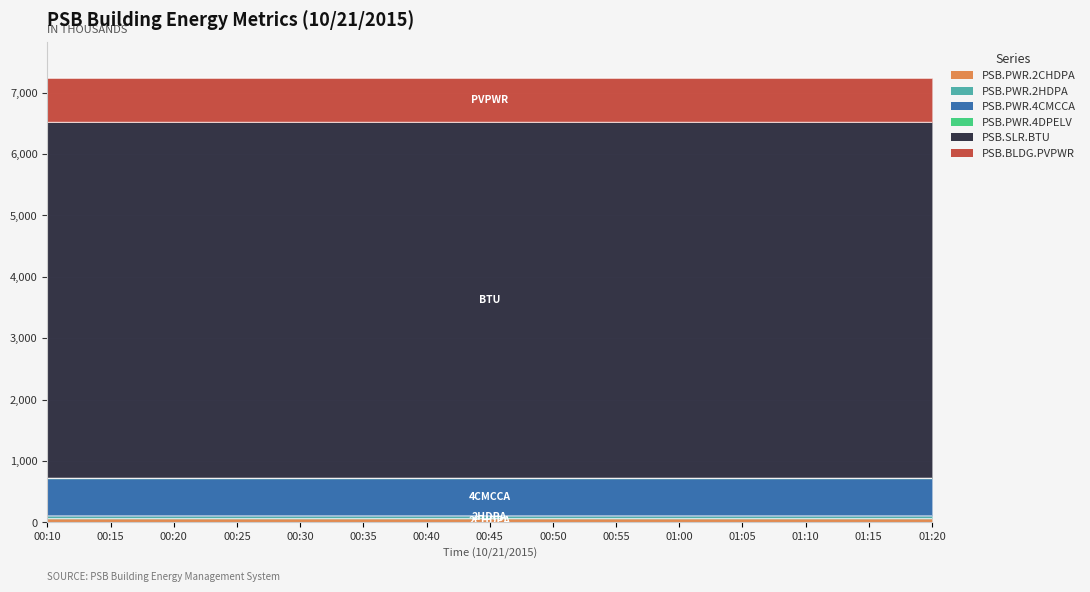

The value of PSB.SLR.BTU at 01:05 is 10096.7. True or false?

False